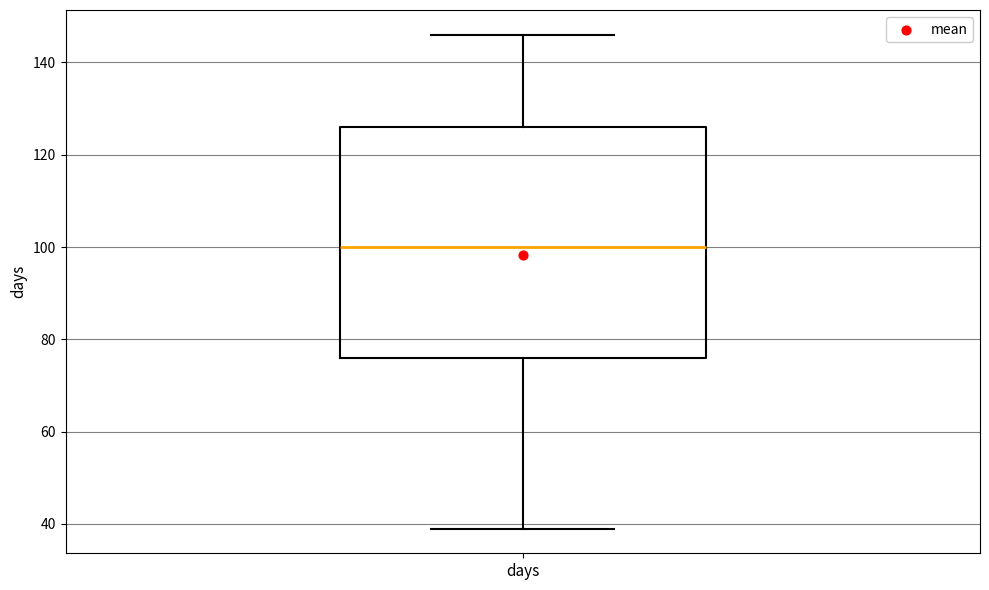

Read this box plot against the y-axis: the position of the median line, the range covered by the box, and the ends of both whiskers. The values are not printed on the chart, so give them approximately, as read against the axis.

median 100, box 76 to 126, whiskers 40 to 146